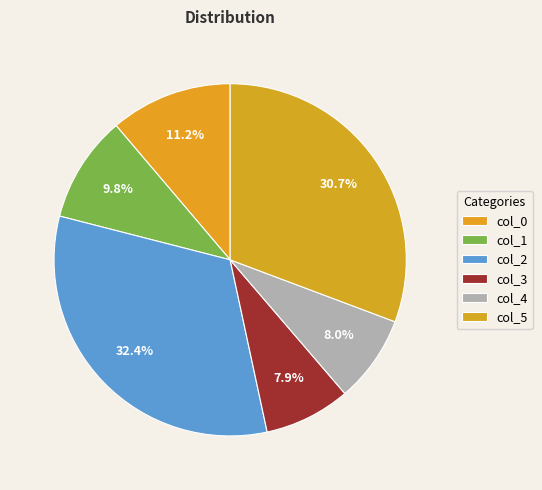

Which slice is the smallest?

col_3